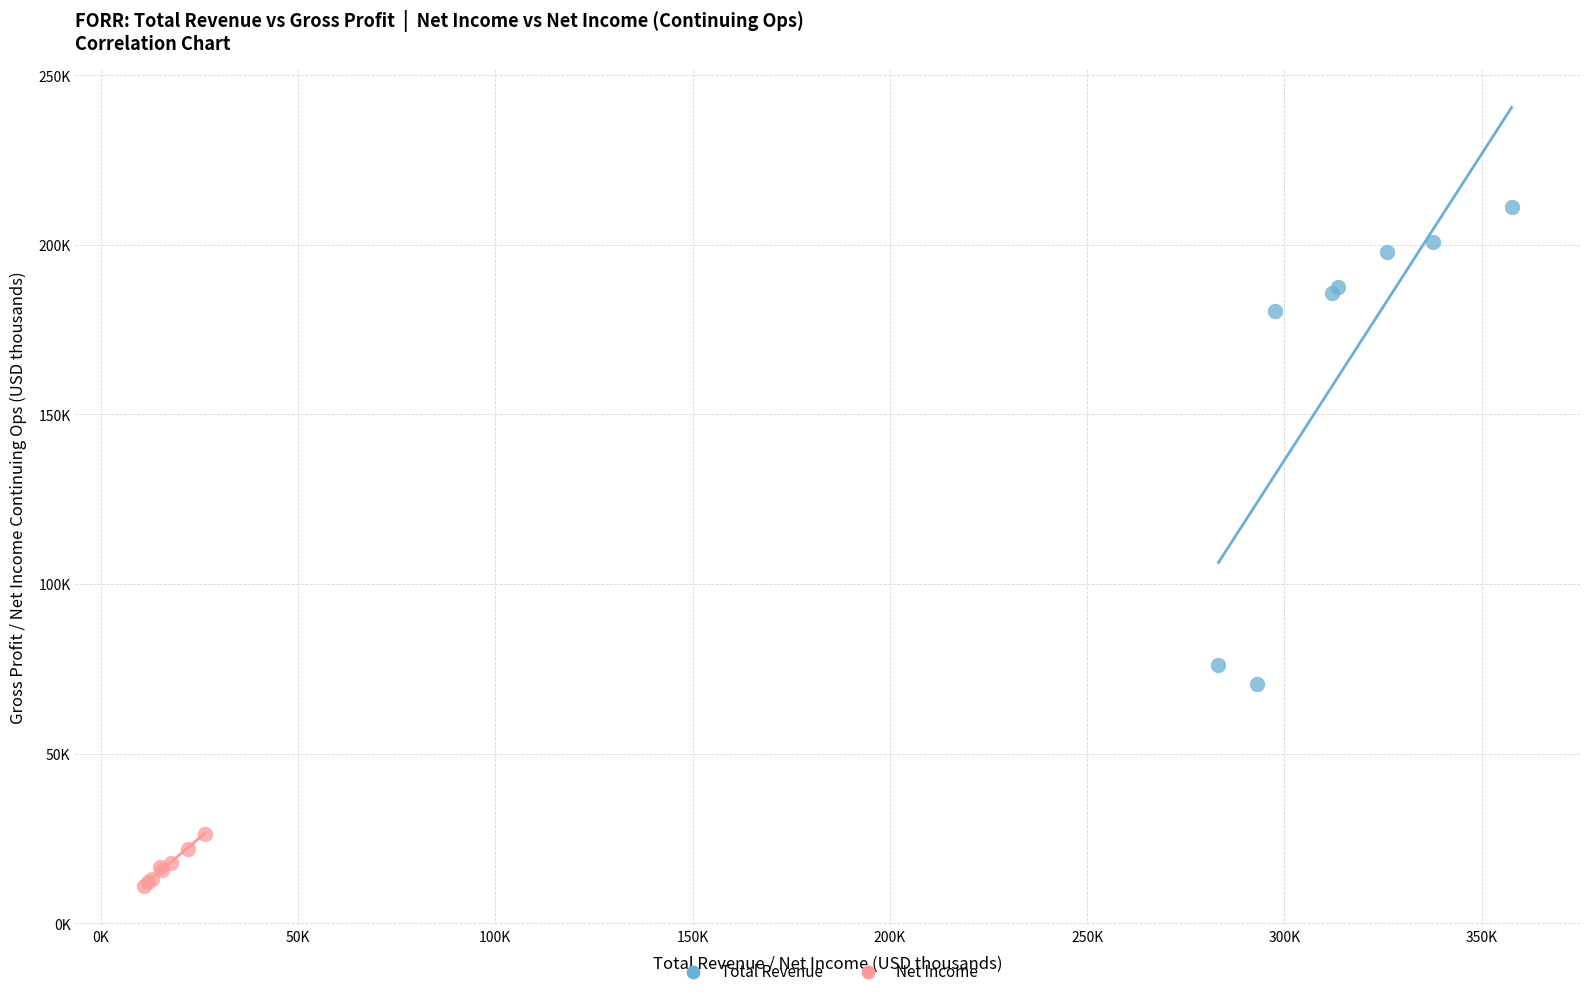

Which series reaches the minimum Y coordinate?

Net Income